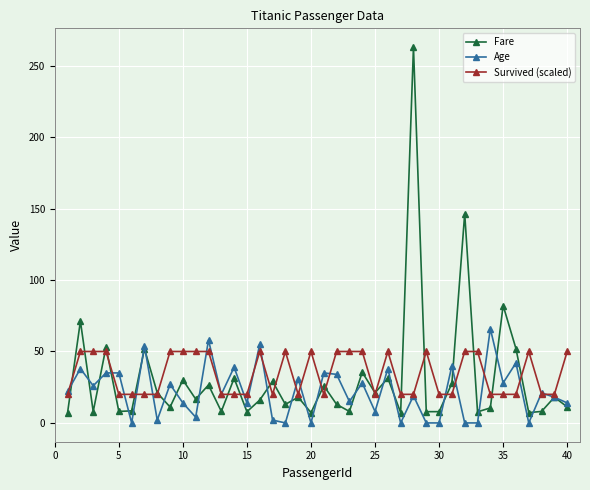

True or false: Fare has more than 0 interior local peaks.

True